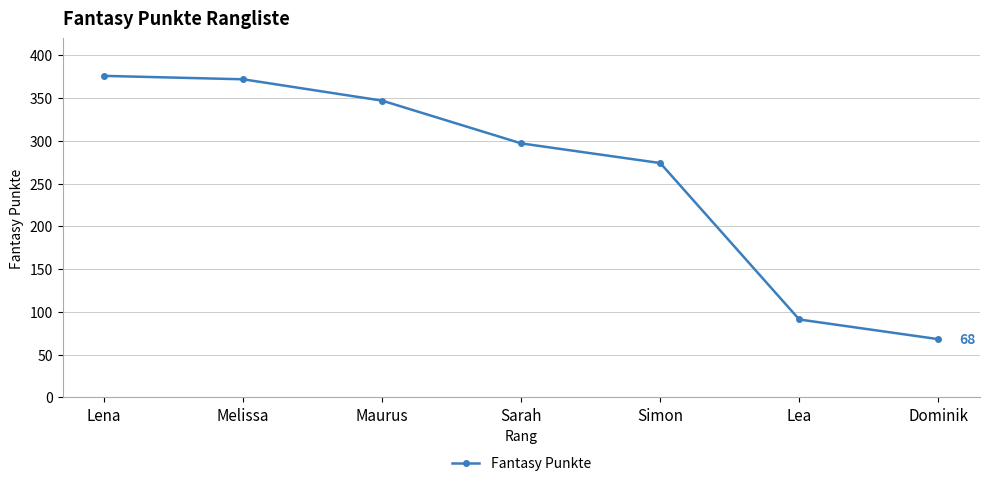

How many lines are shown in the chart?

1